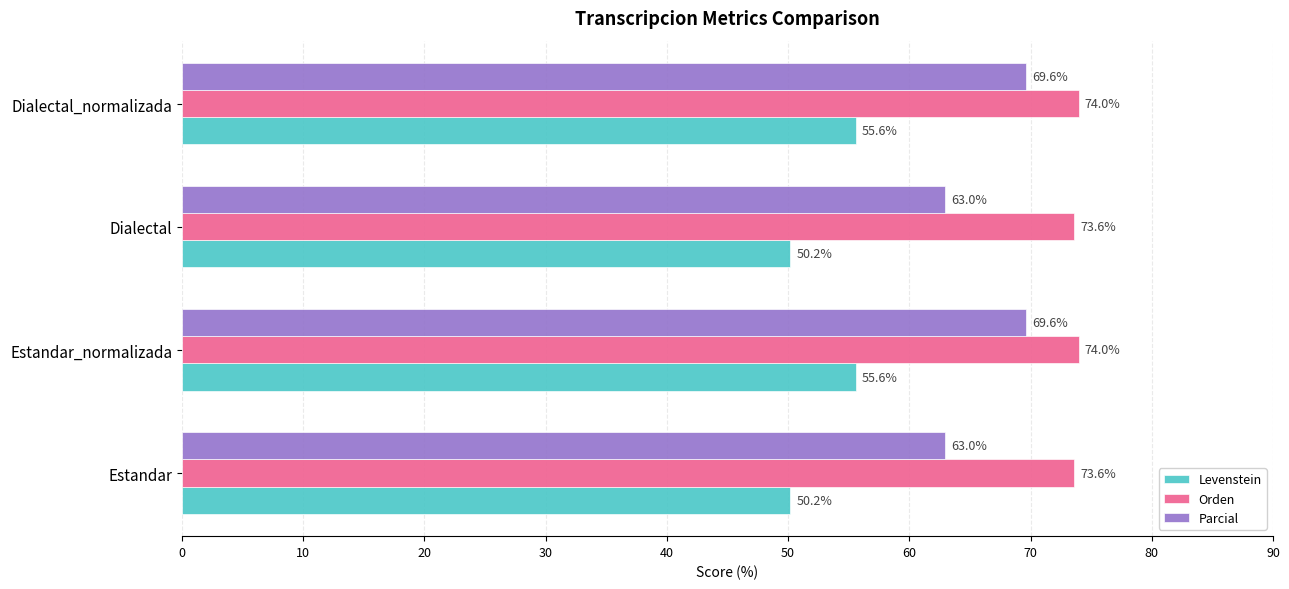

What is the highest value of the Levenstein series?

55.6